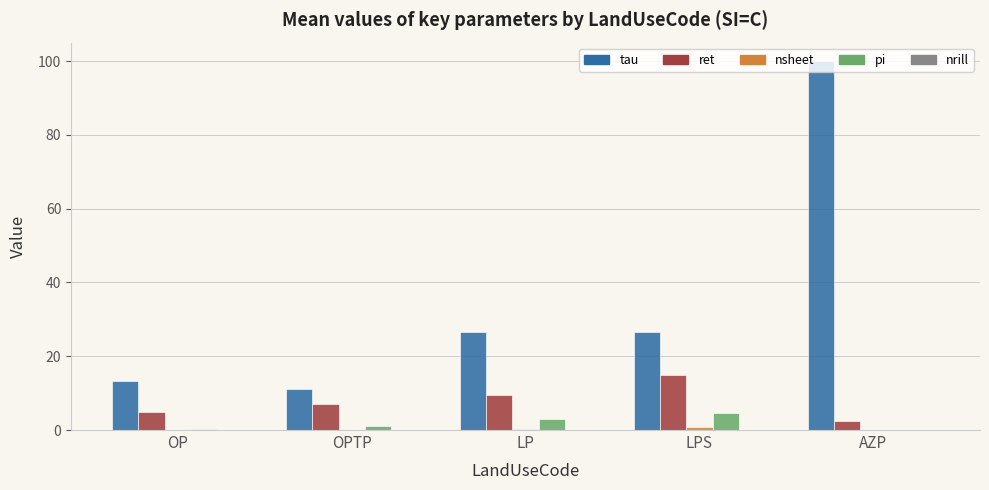

Between OPTP and LP, which series saw the biggest shift?

tau